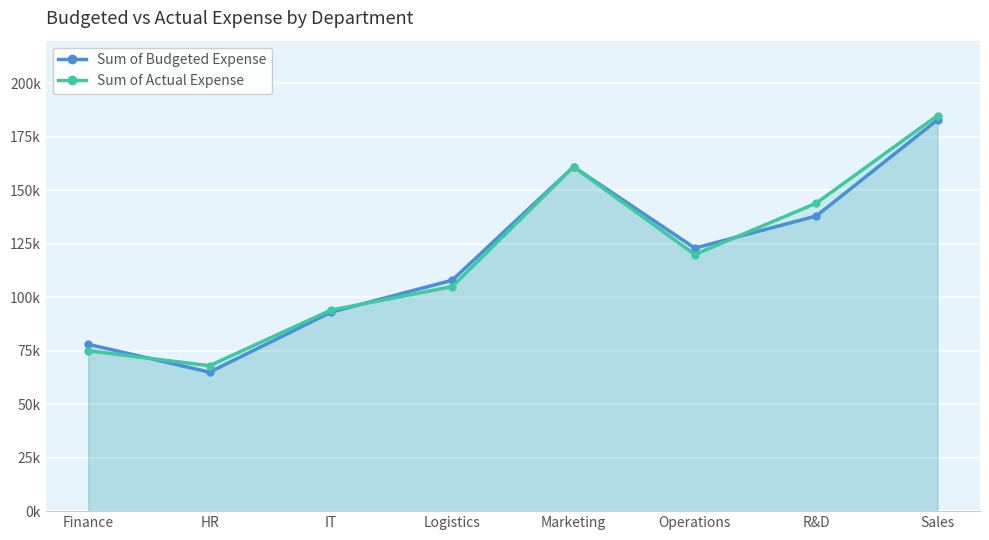

True or false: Sum of Actual Expense and Sum of Budgeted Expense cross at least once.

True